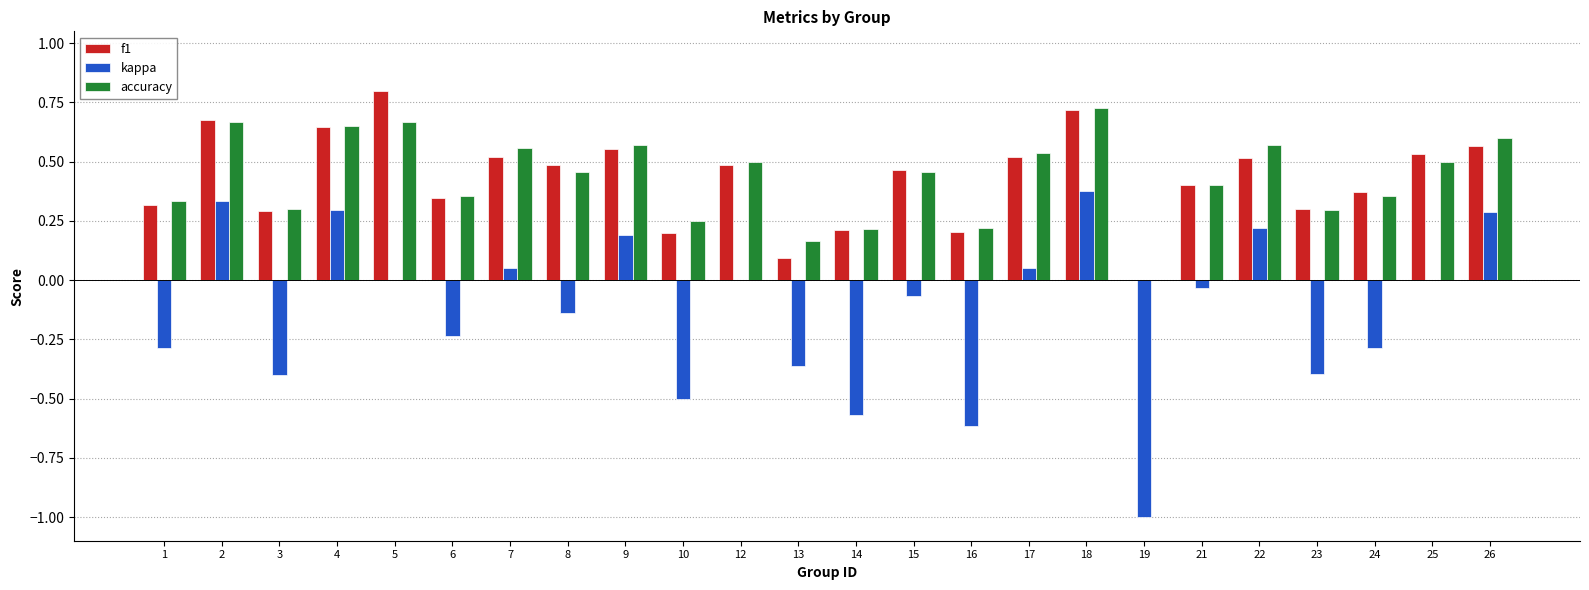

What is the sum of the f1 values at 4 and 5?

1.4